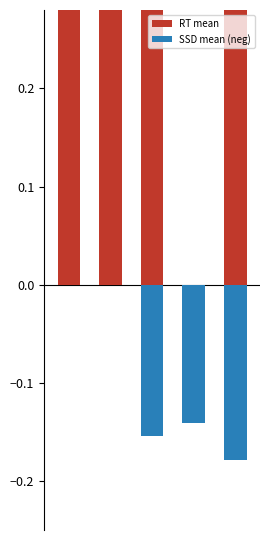

What is the difference between the maximum and minimum values in the RT mean series?

0.5